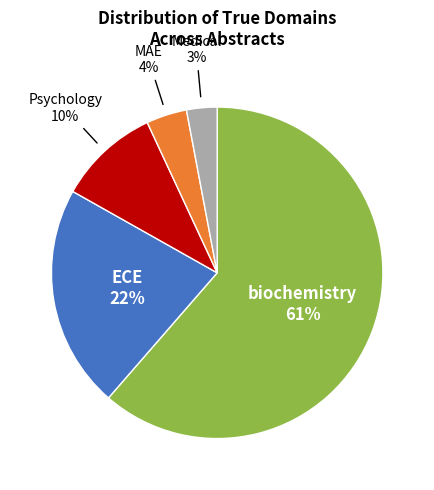

To the nearest percent, what is the average slice percentage?

20%